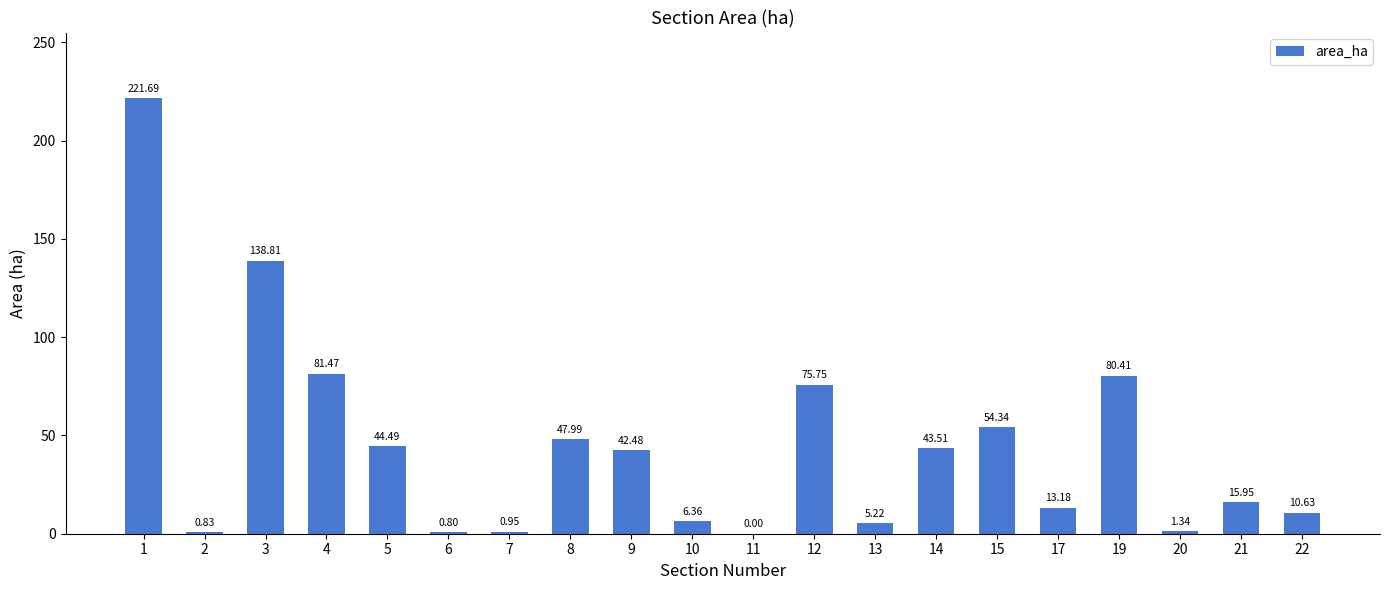

Which label corresponds to the largest value in the chart?

1